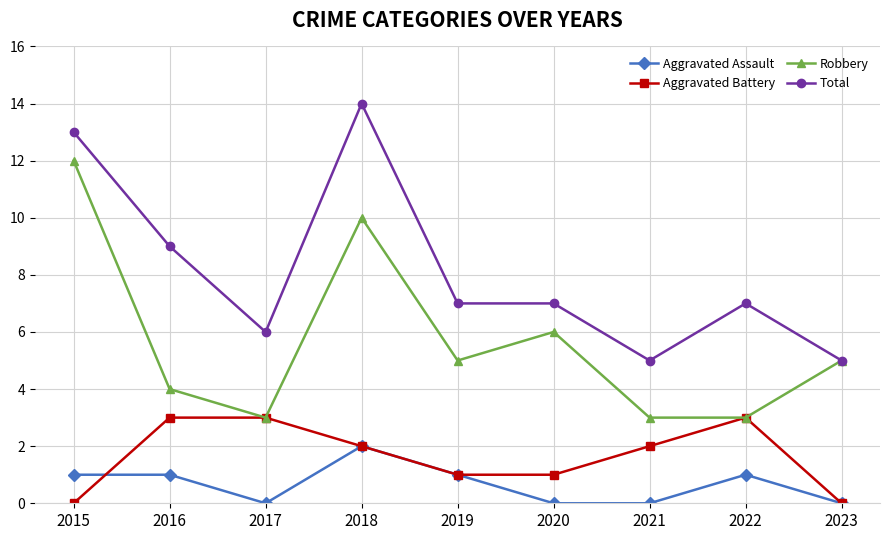

True or false: Robbery and Aggravated Assault intersect in this chart.

False